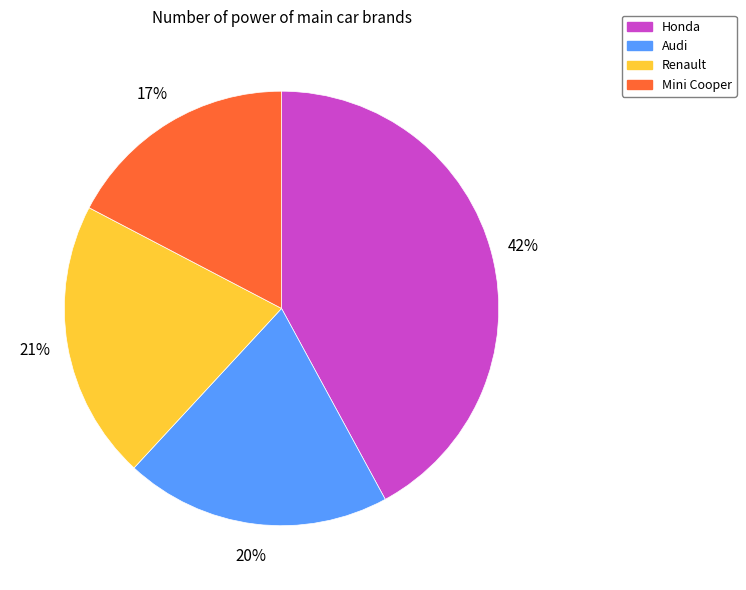

Rank the categories by value from highest to lowest.

Honda, Renault, Audi, Mini Cooper